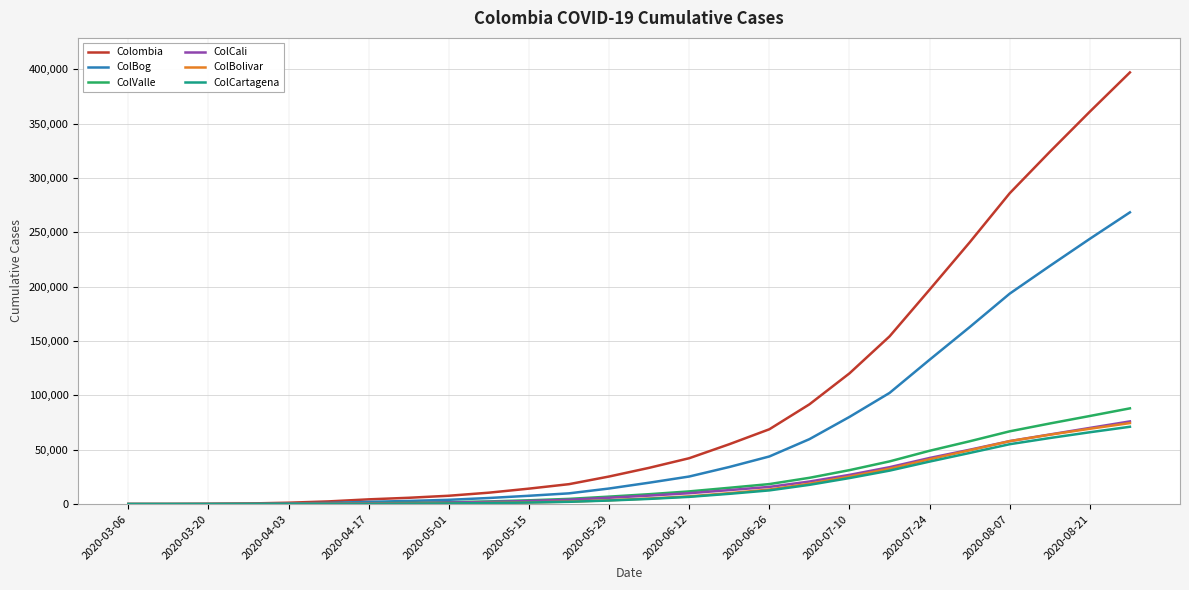

Which series has the largest total across all categories?

Colombia